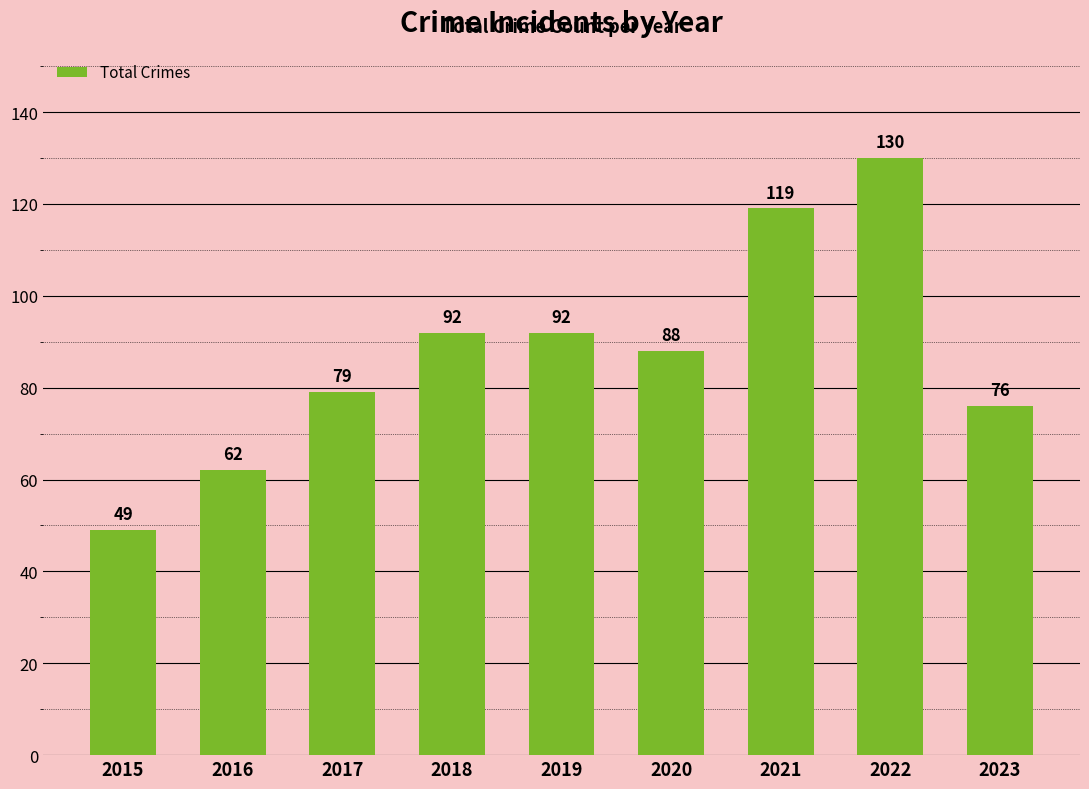

What is the average value?

87